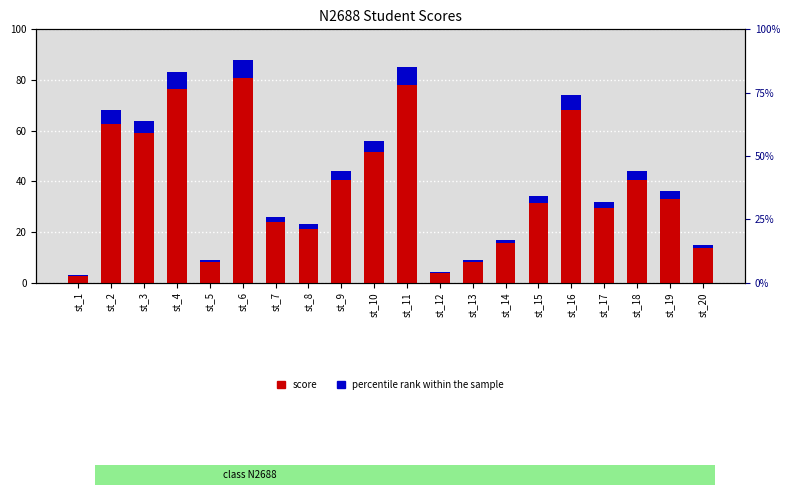

What is the total value across all series at st_1?

3.2